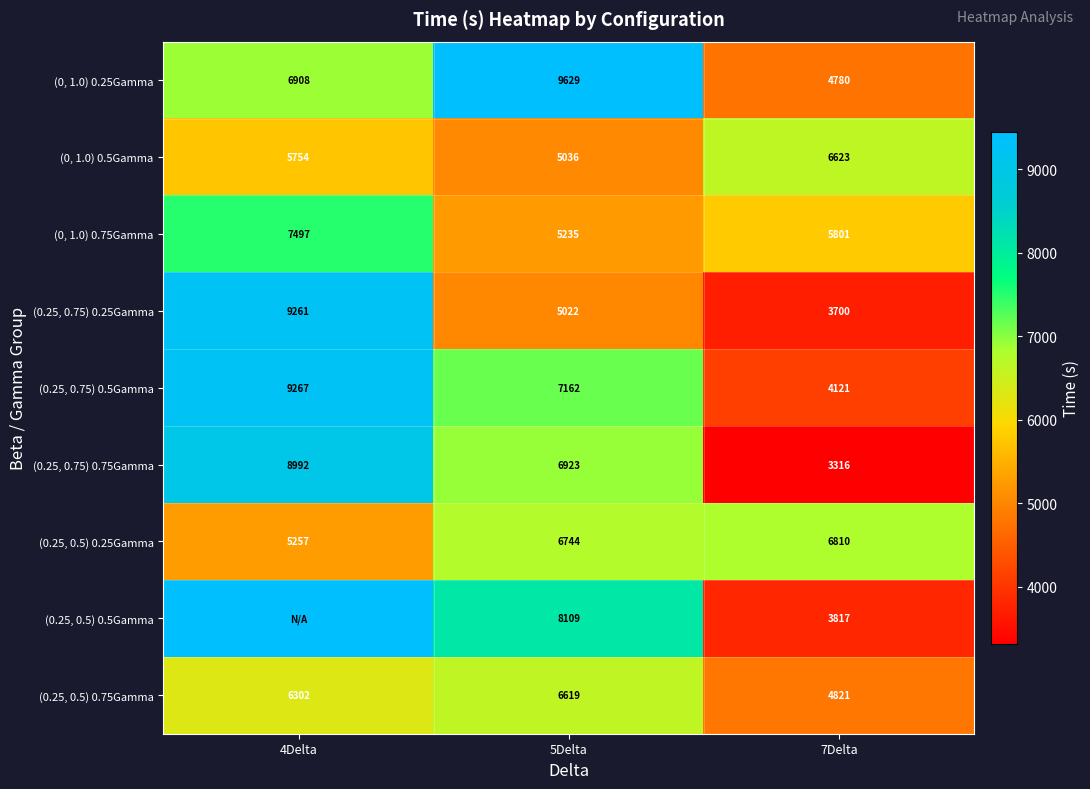

Is the value of (0.25, 0.5) 0.75Gamma at 7Delta greater than the value of (0, 1.0) 0.25Gamma at 4Delta?

No